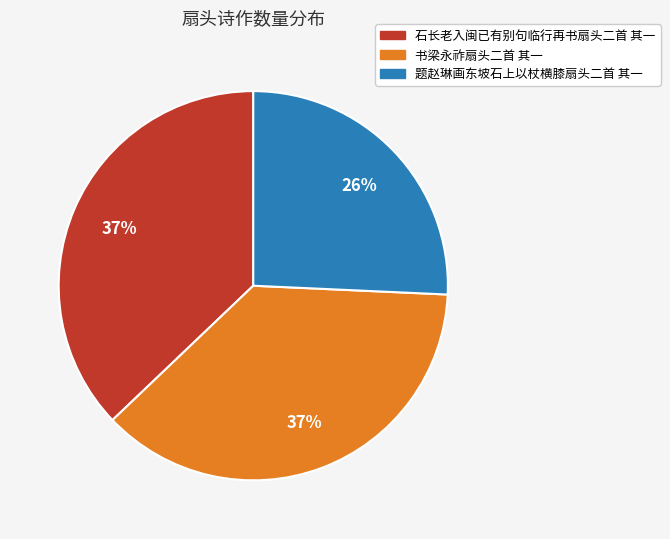

How many slices are in this pie chart?

3